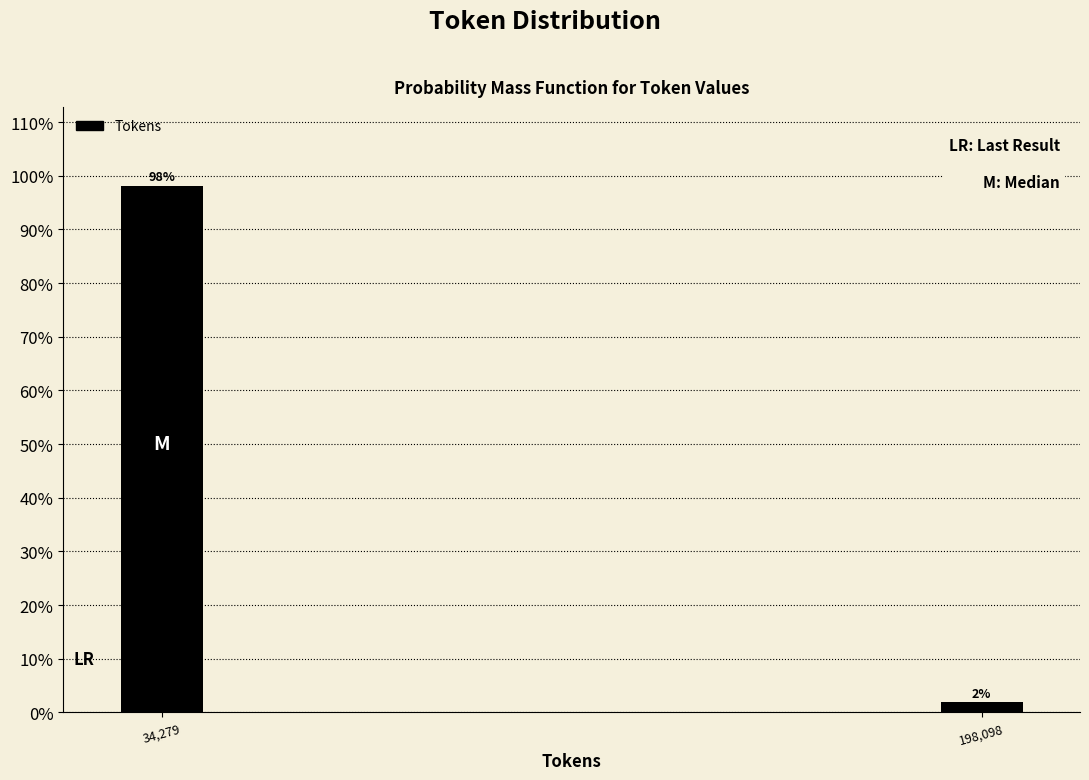

What is the label of the 1st bar from the right?

198,098